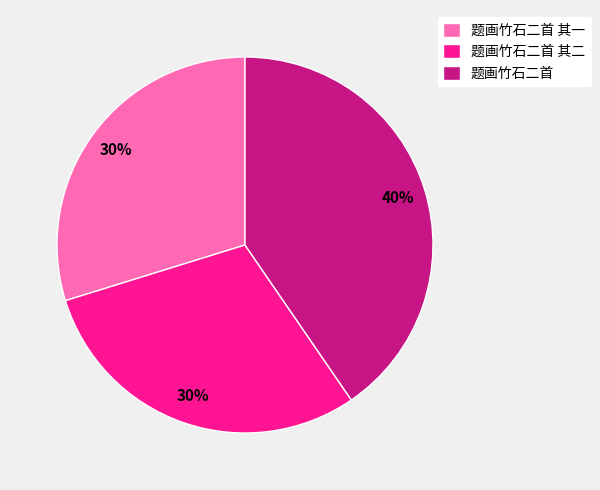

To the nearest percent, what is the average slice percentage?

33%